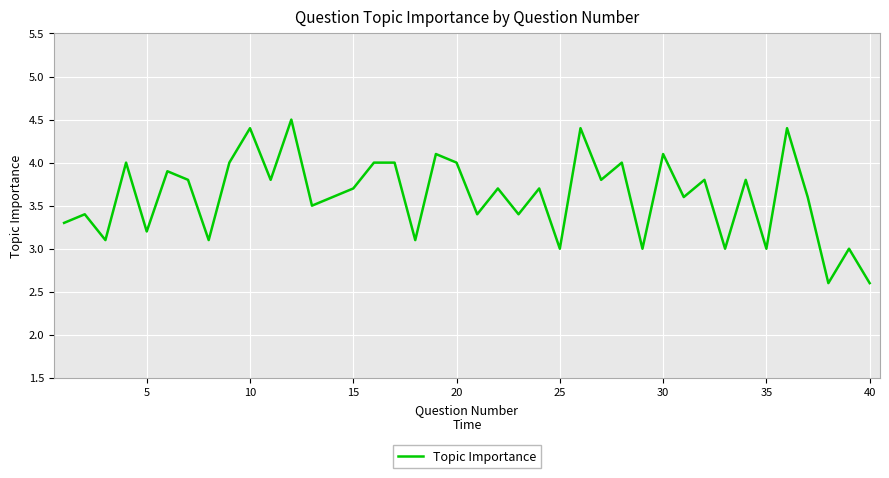

What is the greatest value displayed?

4.5